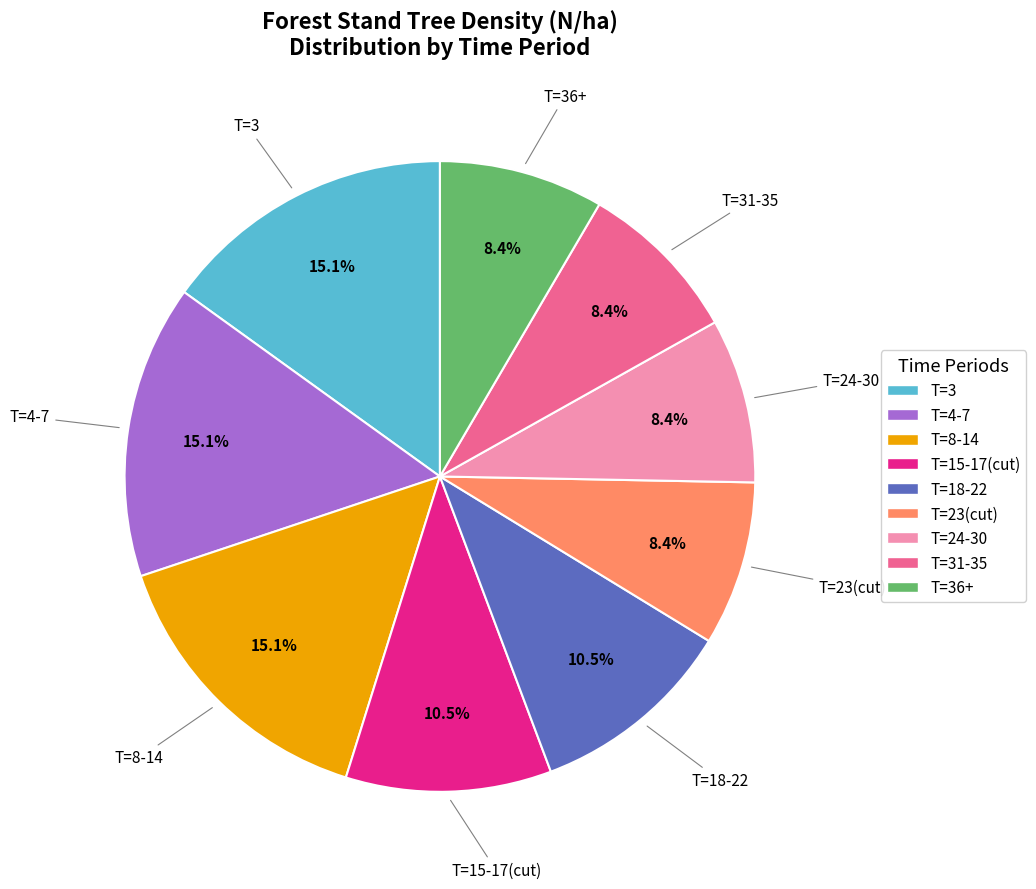

Does any single category account for the majority?

No